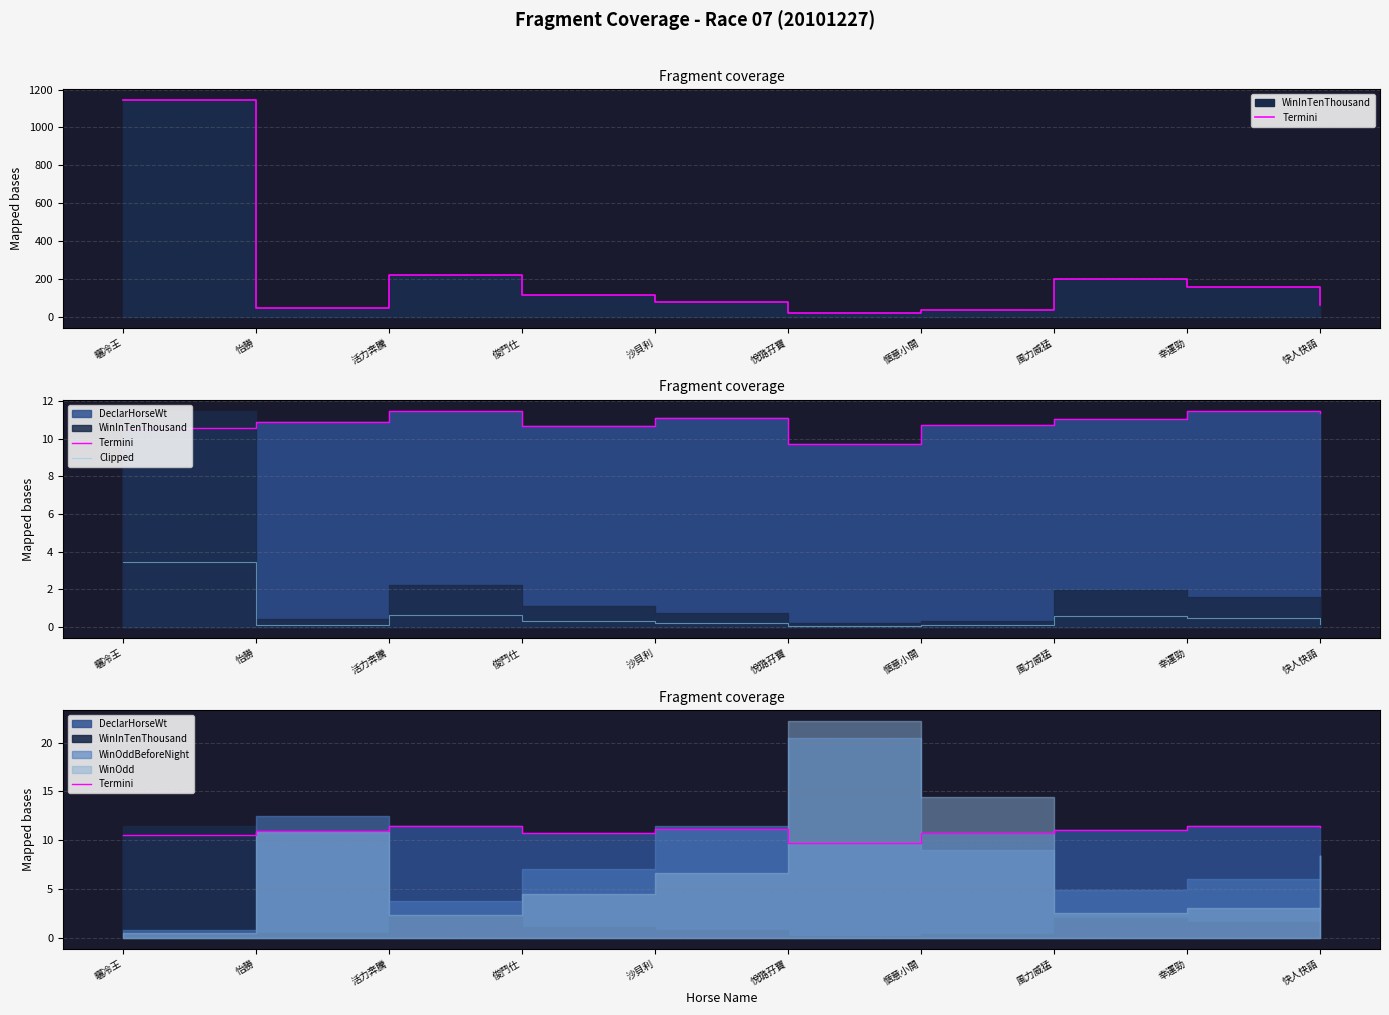

What is the highest value of the Clipped series?

3.4